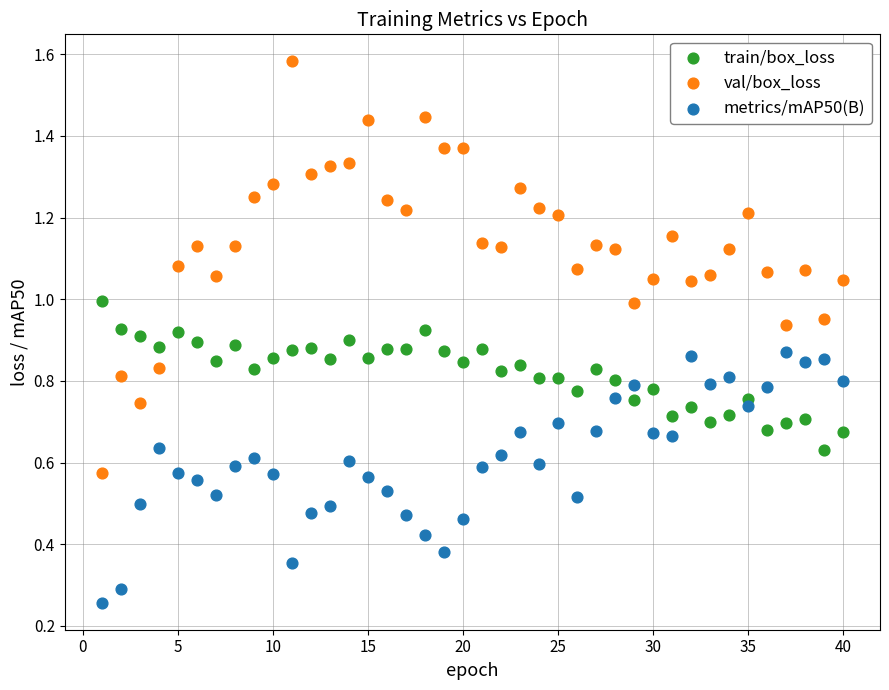

What are all the series names shown in the legend?

train/box_loss, val/box_loss, metrics/mAP50(B)